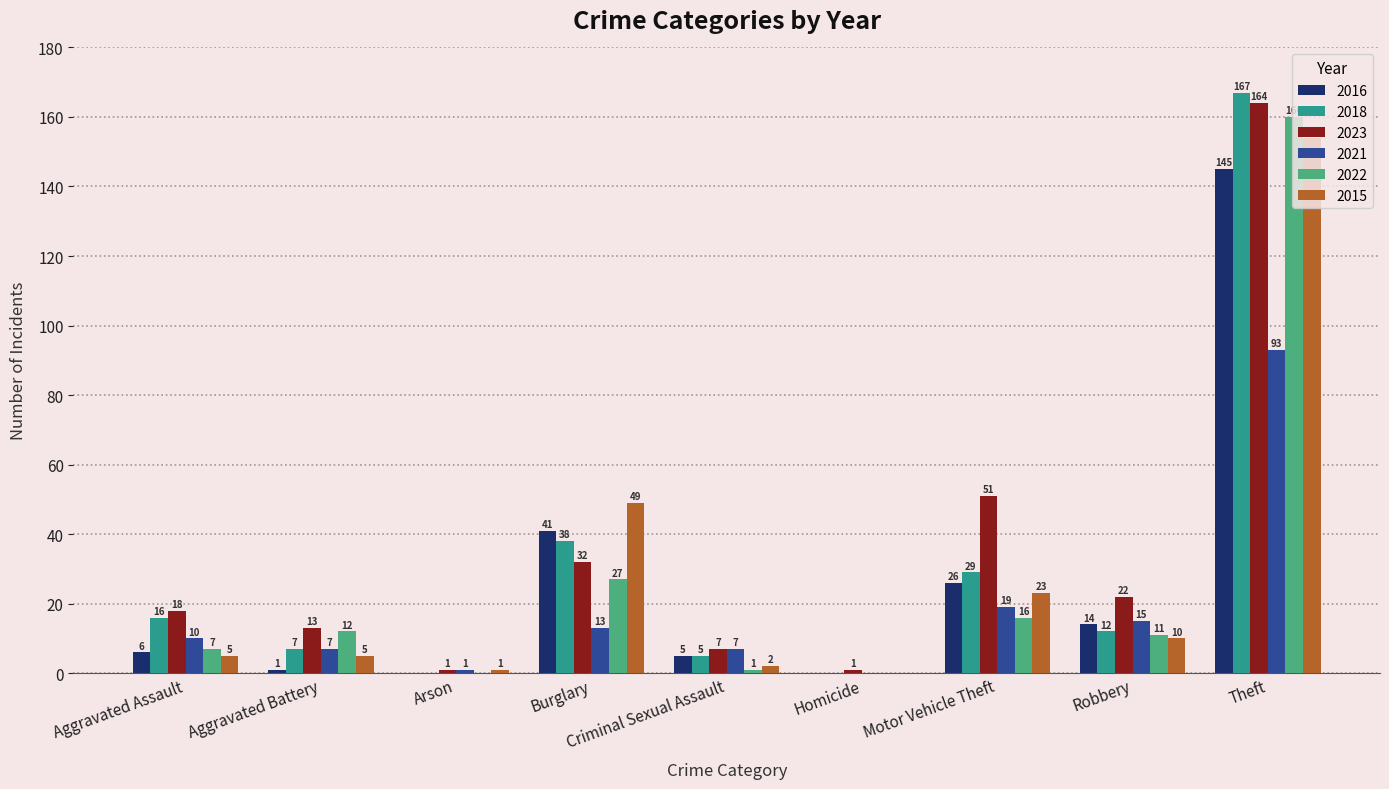

True or false: 2021 has a value of 19 at Motor Vehicle Theft.

True